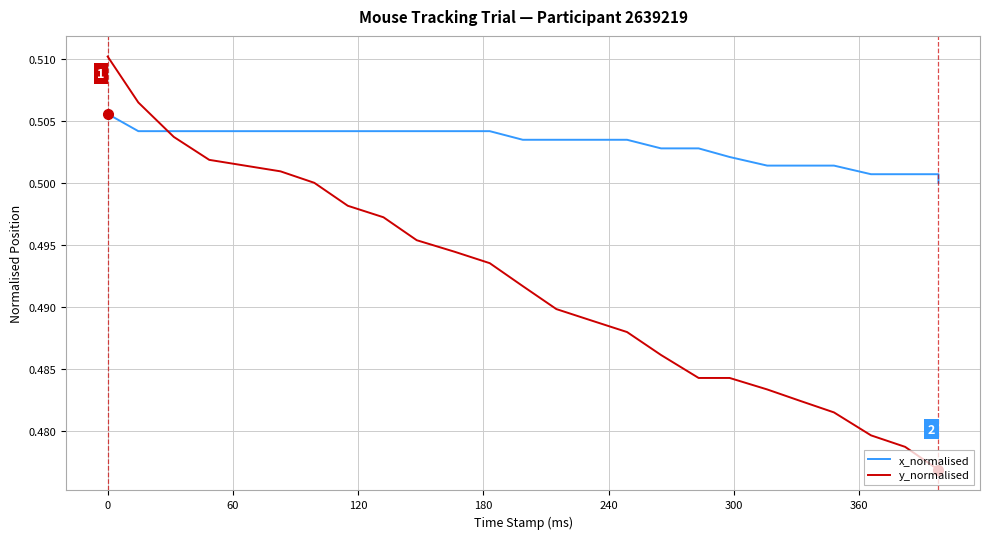

Does the chart display data point markers on the line(s)?

No